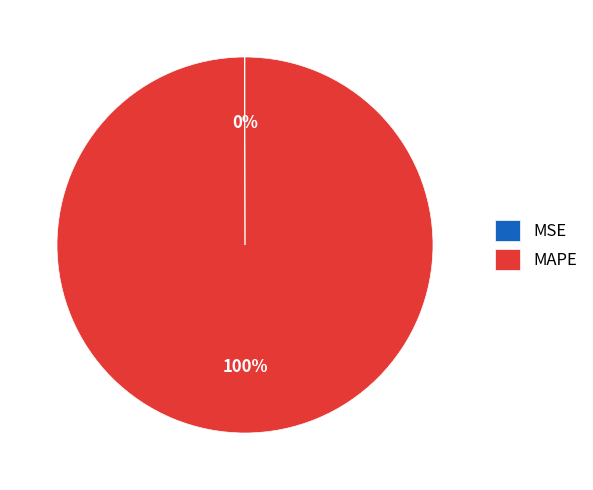

What is the largest slice in the pie chart?

MAPE